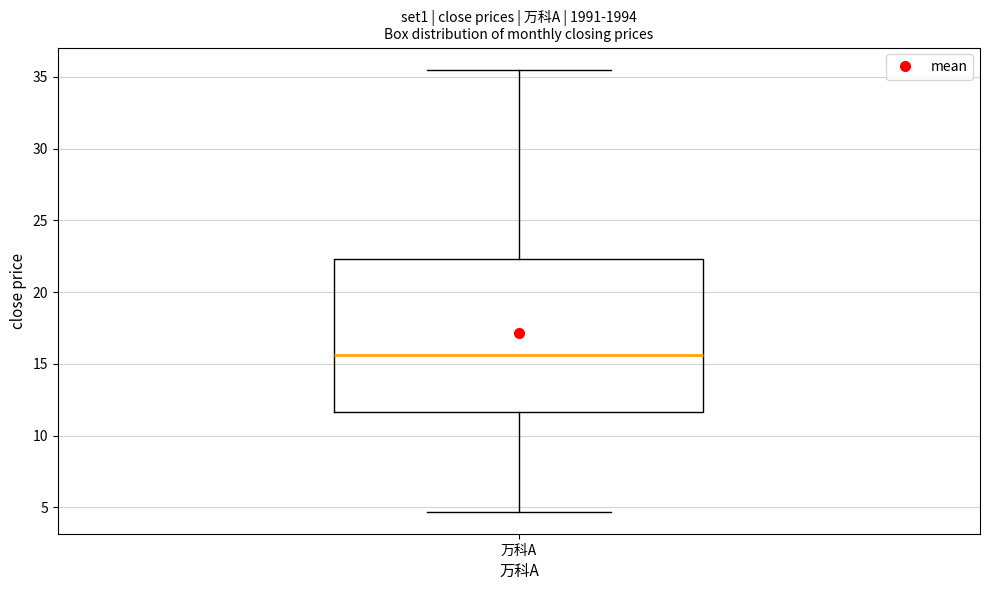

Read this box plot against the y-axis: the position of the median line, the range covered by the box, and the ends of both whiskers. The values are not printed on the chart, so give them approximately, as read against the axis.

median 15.5, box 11.5 to 22.5, whiskers 4.5 to 35.5